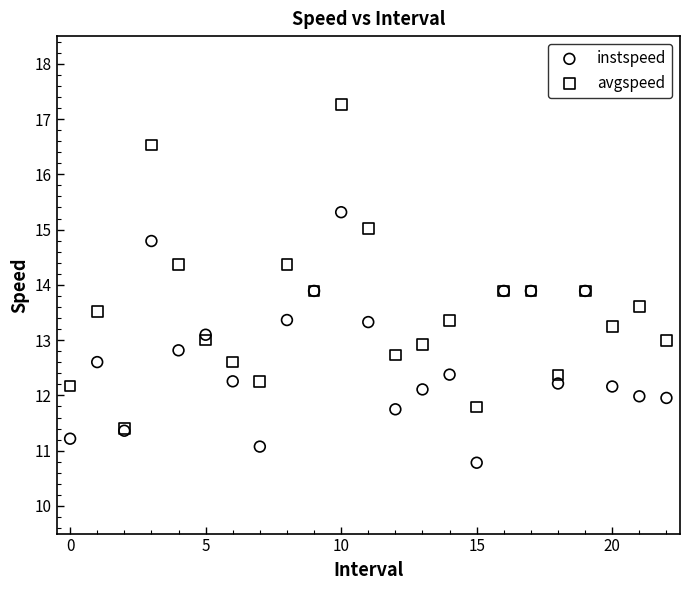

Which series reaches the maximum Y coordinate?

avgspeed